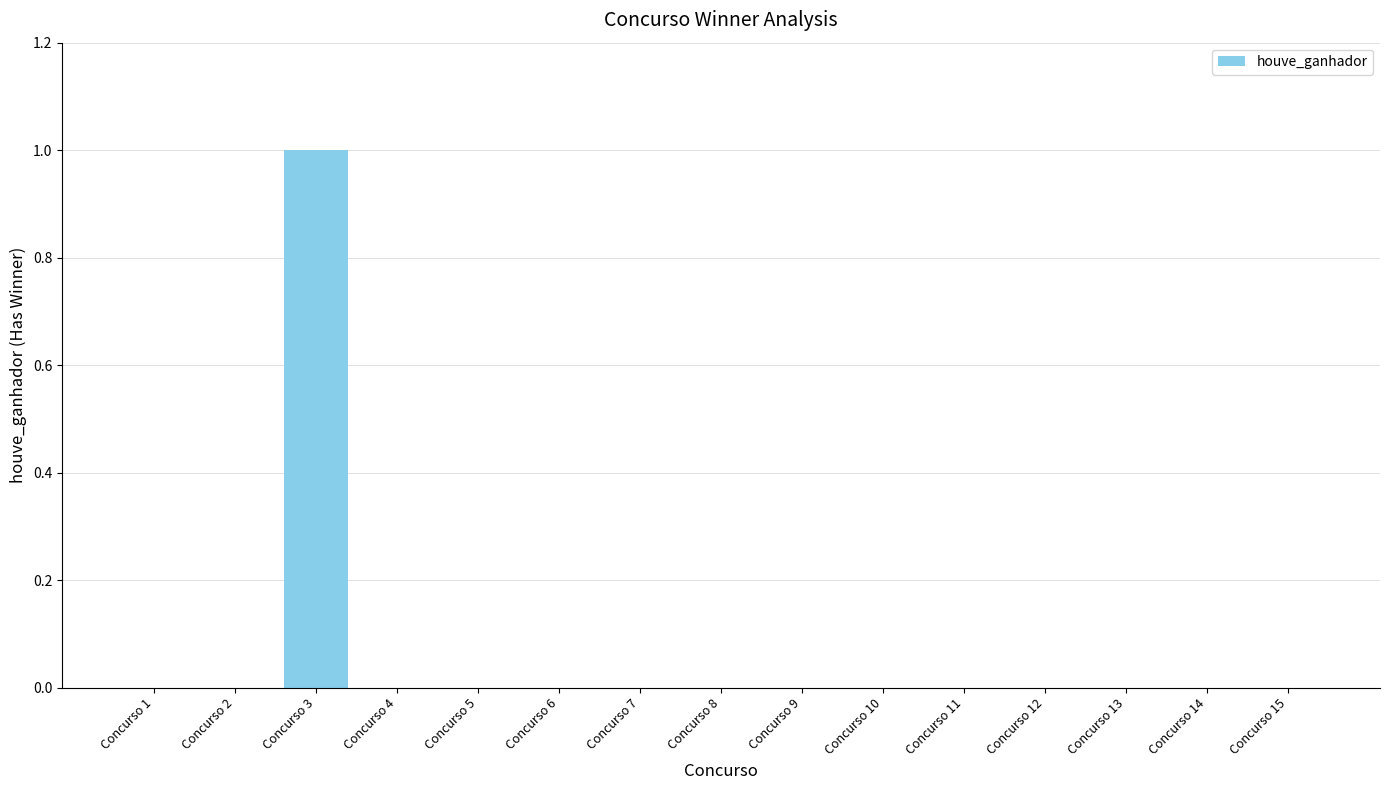

Reading left to right, what are all the values shown in this chart?

Concurso 1=0	Concurso 2=0	Concurso 3=1	Concurso 4=0	Concurso 5=0	Concurso 6=0	Concurso 7=0	Concurso 8=0	Concurso 9=0	Concurso 10=0	Concurso 11=0	Concurso 12=0	Concurso 13=0	Concurso 14=0	Concurso 15=0